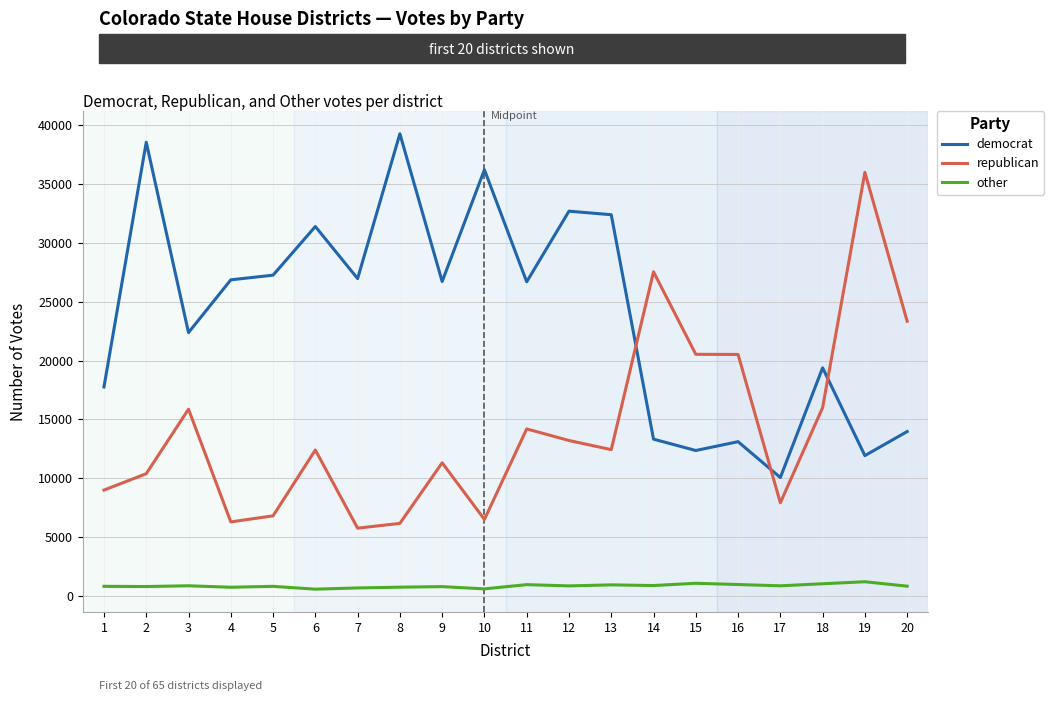

Is the value of republican at 15 greater than the value of other at 12?

Yes